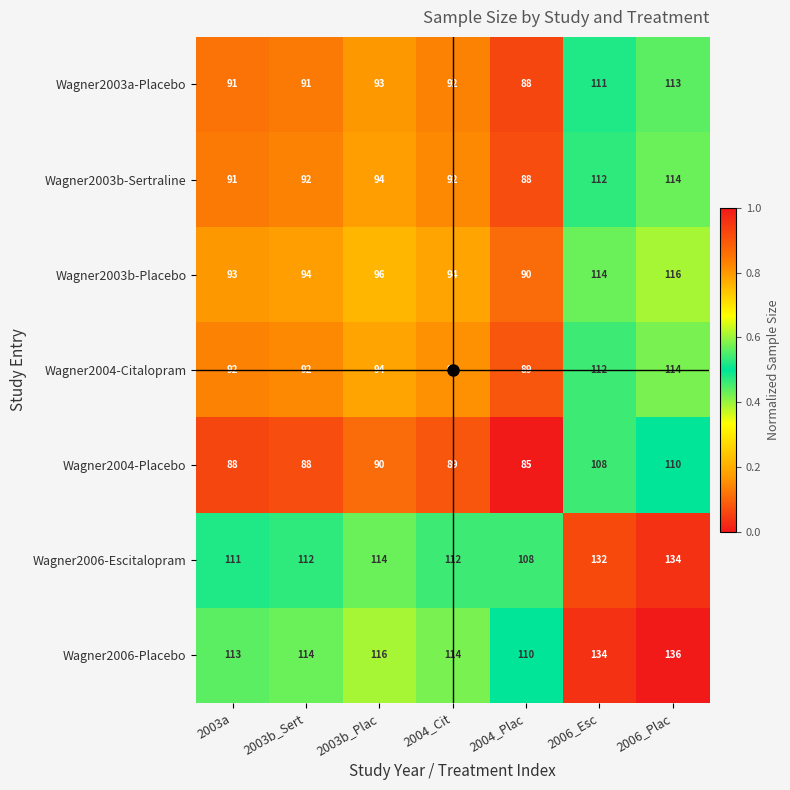

At how many categories does at least one series exceed 97?

7